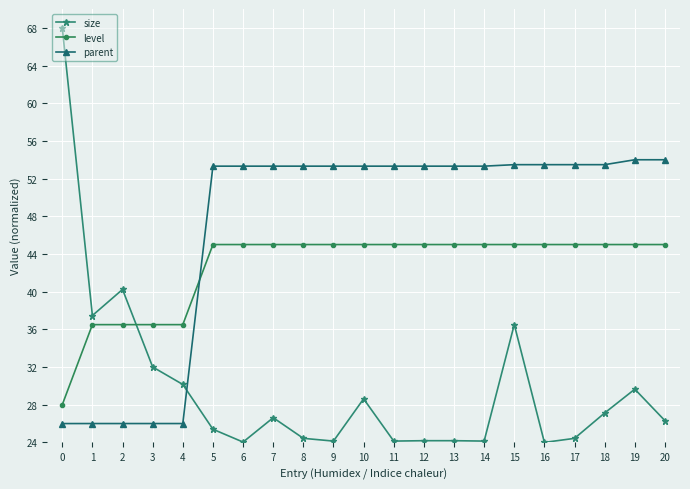

The level series shows 45.0 at 11. True or false?

True